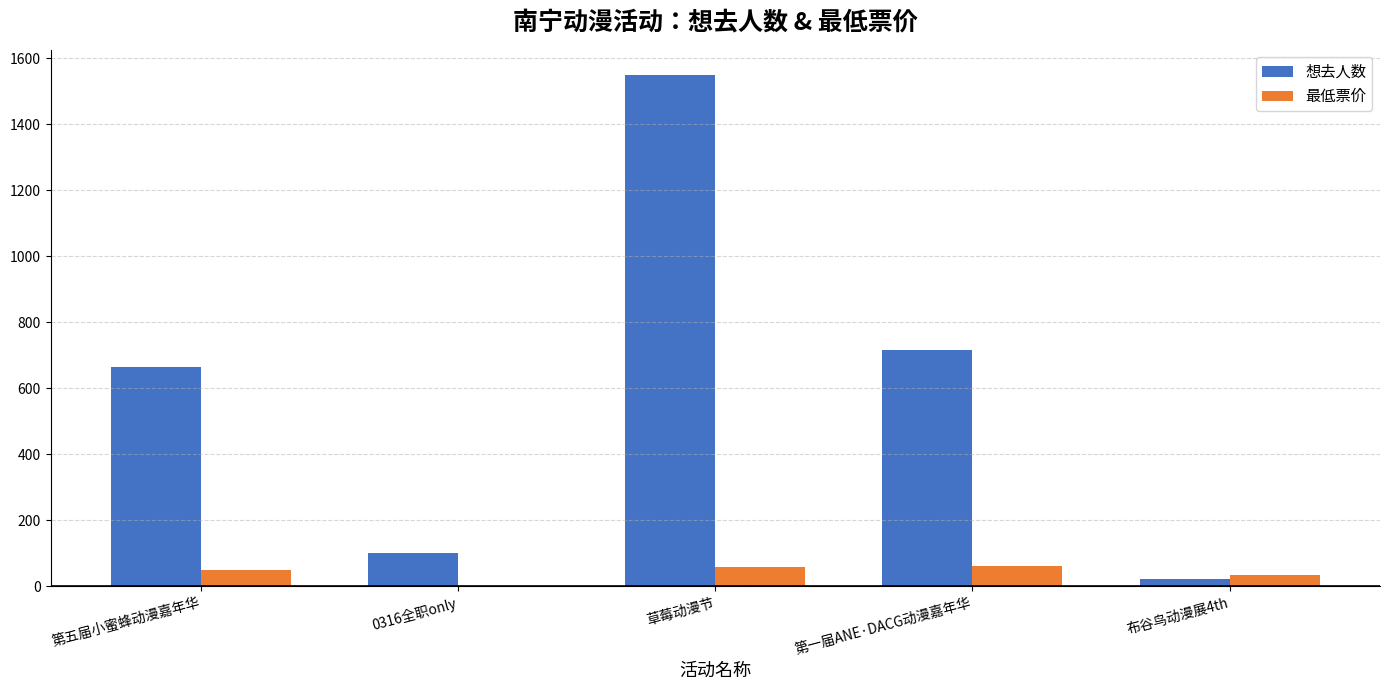

What are all the series names shown in the legend?

想去人数, 最低票价